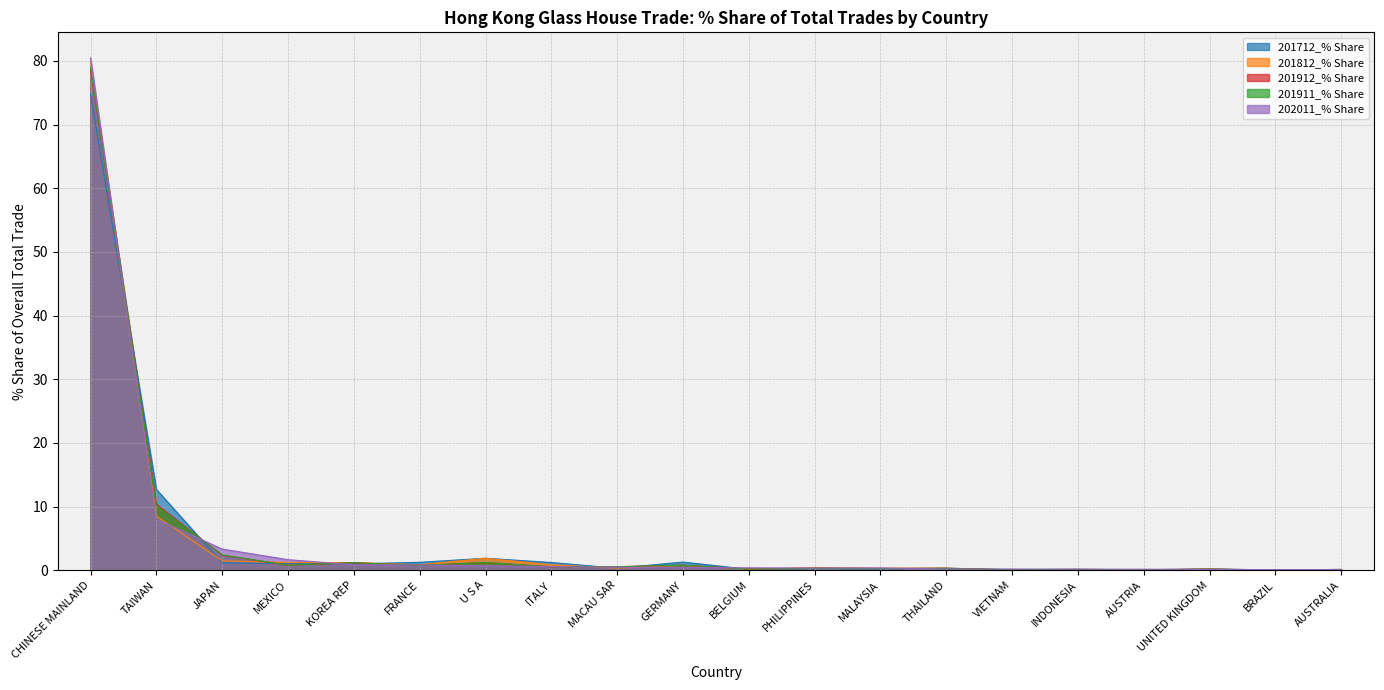

What is the difference between the 201911_% Share values at GERMANY and MALAYSIA?

0.5